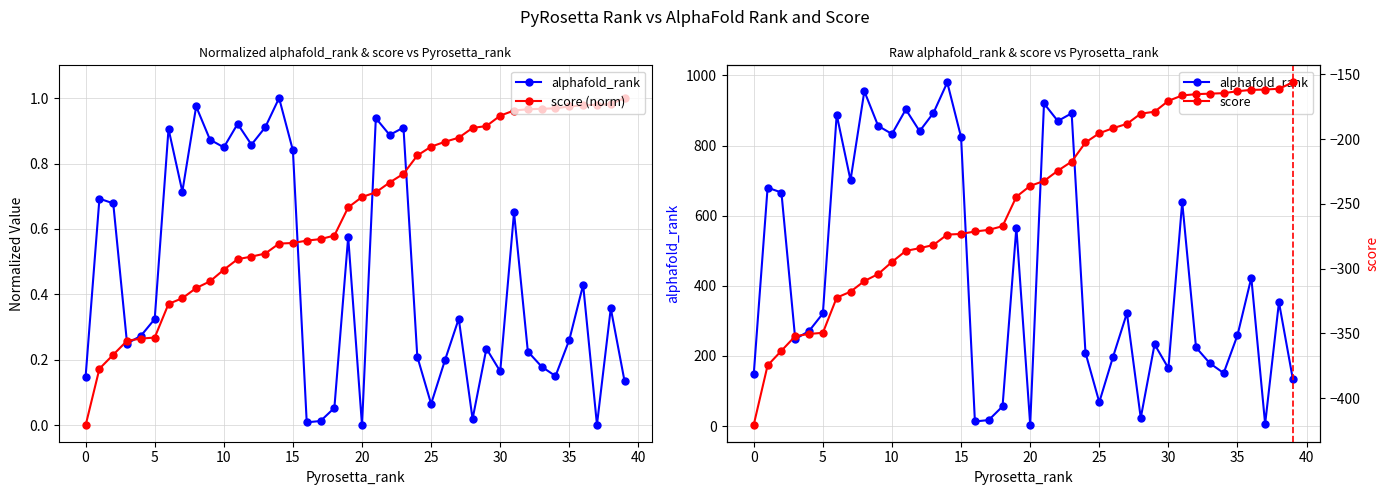

Which series has the largest total across all categories?

alphafold_rank